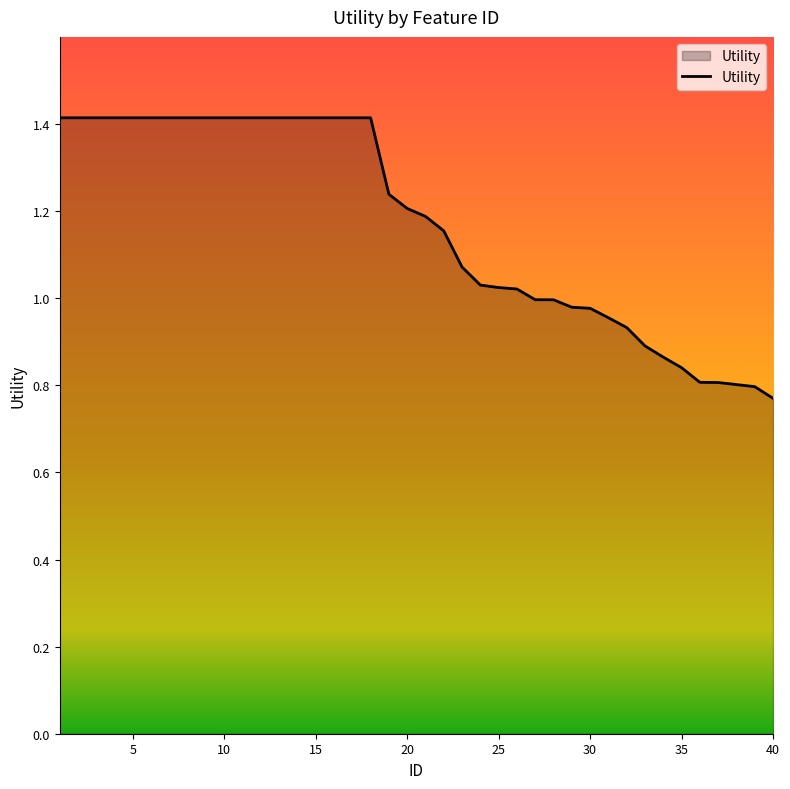

What is the maximum value shown in the chart?

1.4